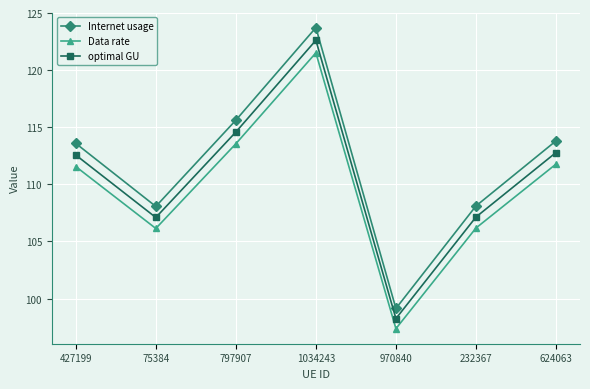

What is the average value of the Data rate series?

109.7